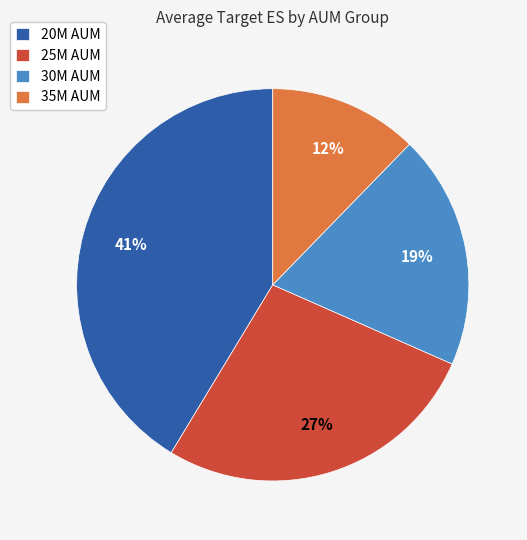

Do 20M AUM and 35M AUM together represent more than half of the pie?

Yes